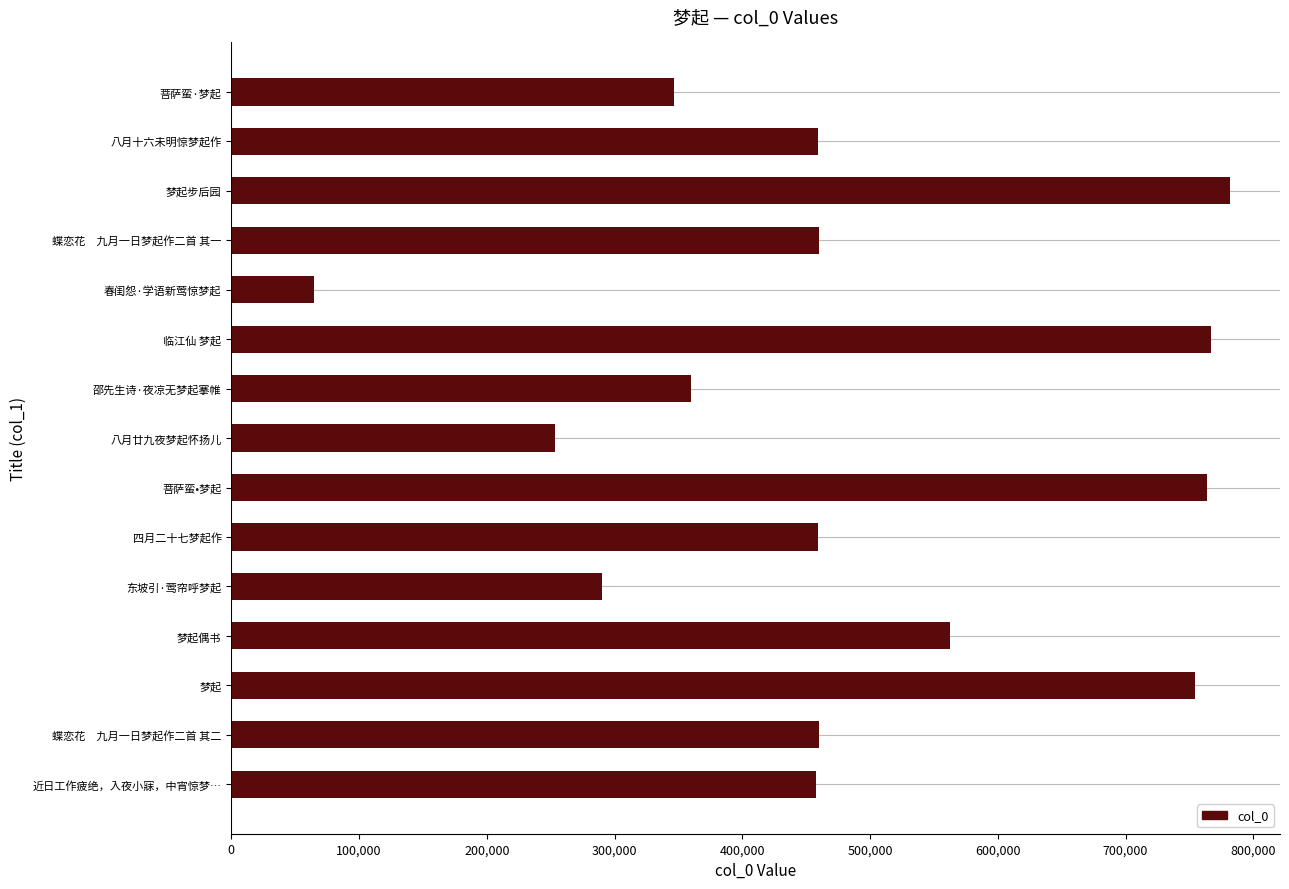

Read the value at 蝶恋花　九月一日梦起作二首 其一, to the nearest 50.

460450